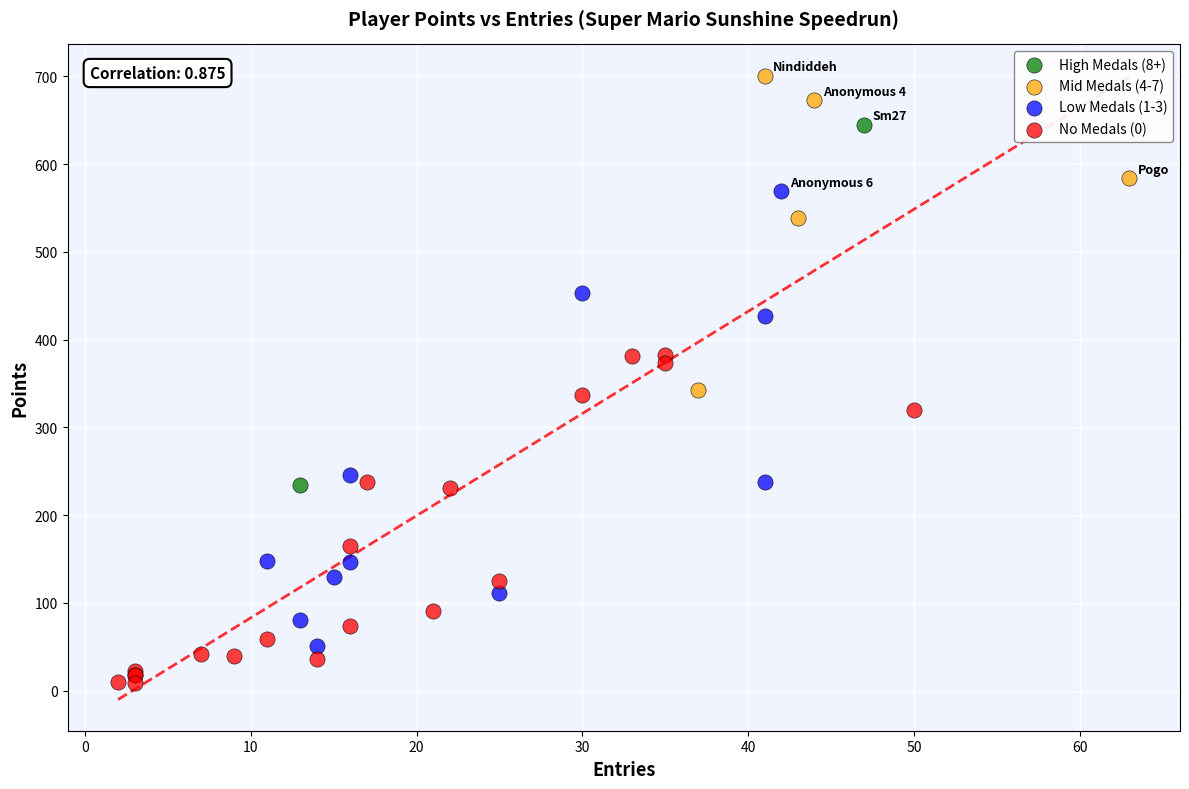

Which series has the widest spread of Y values?

Low Medals (1-3)